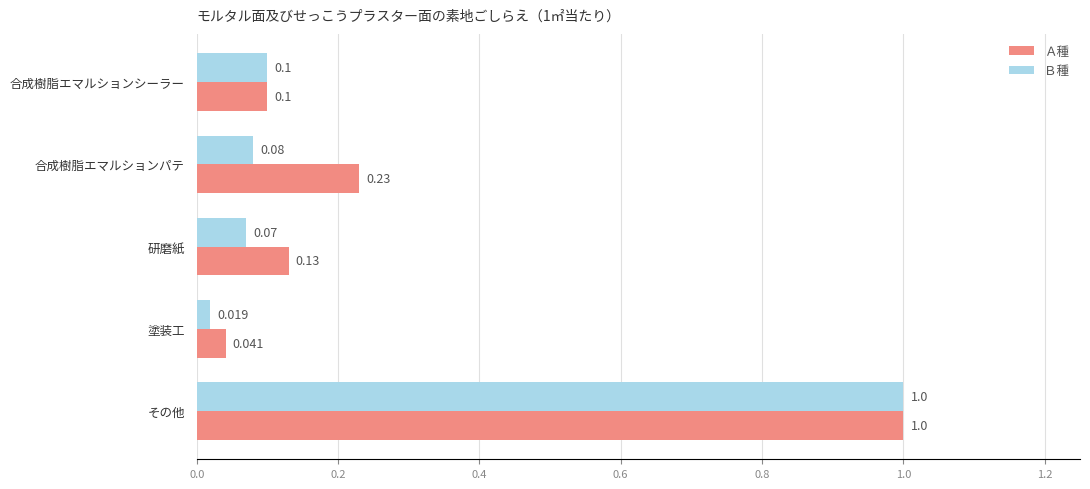

Which label corresponds to the largest value in the chart?

その他